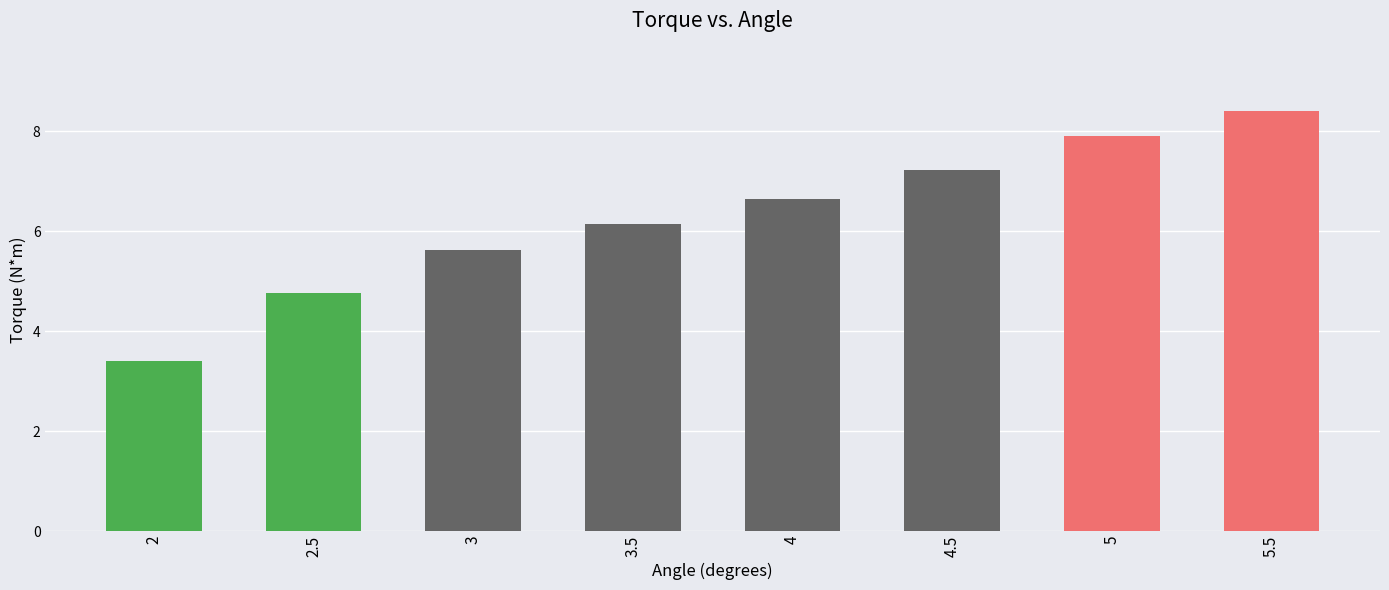

At which label is the value closest to 5?

2.5